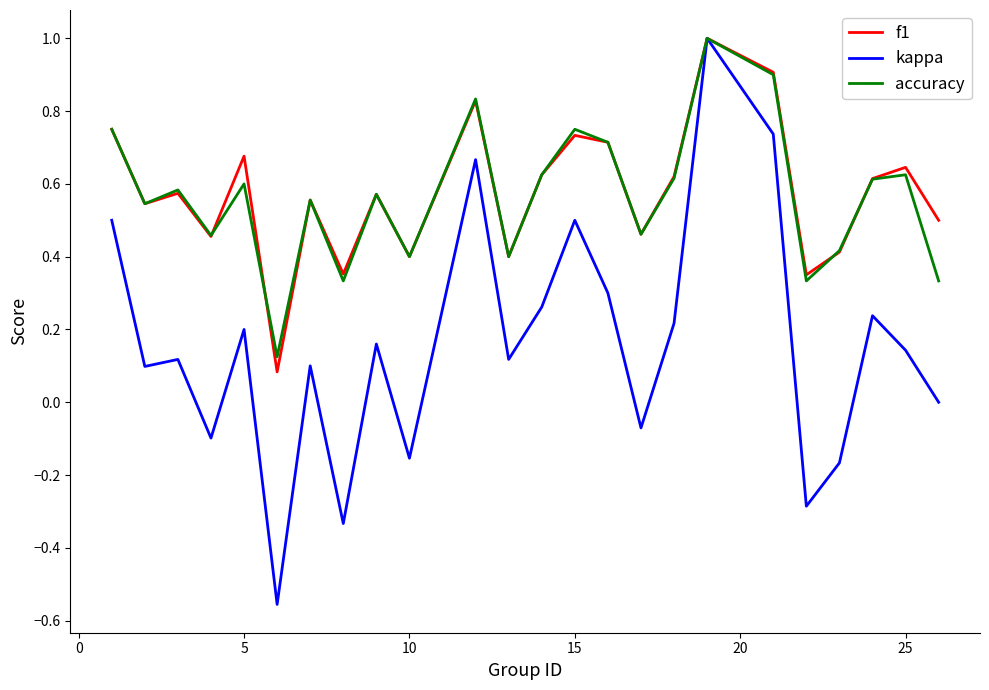

What is the greatest value displayed?

1.0